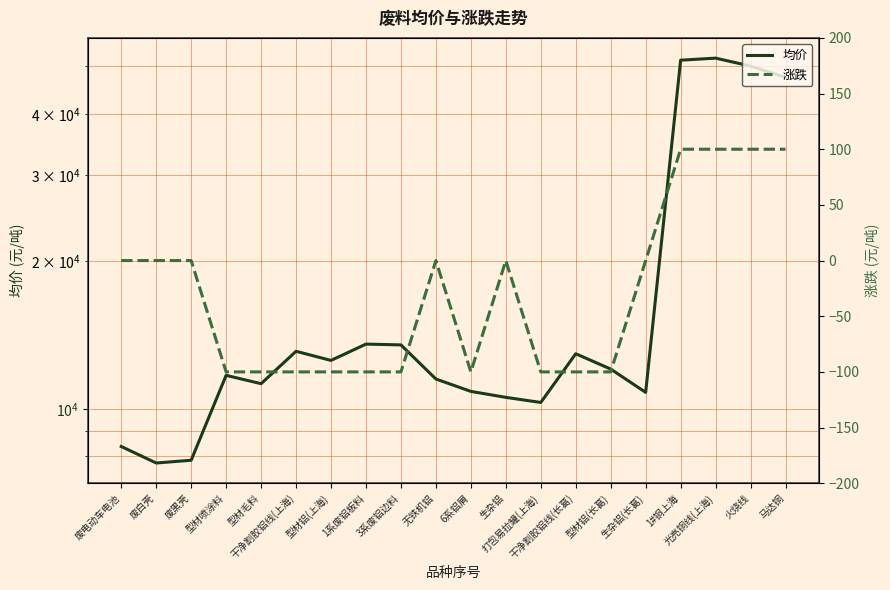

Does the chart display data point markers on the line(s)?

No